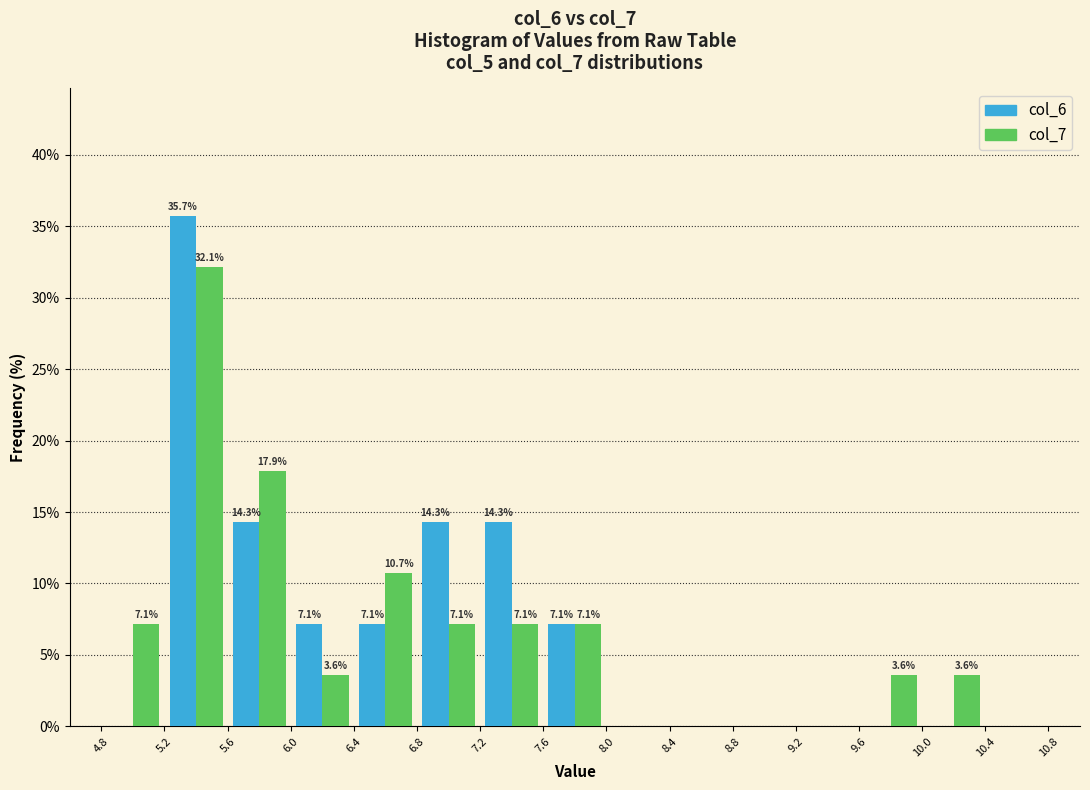

In the col_7 series, which range on the x-axis has the tallest bar?

5.2 to 5.6